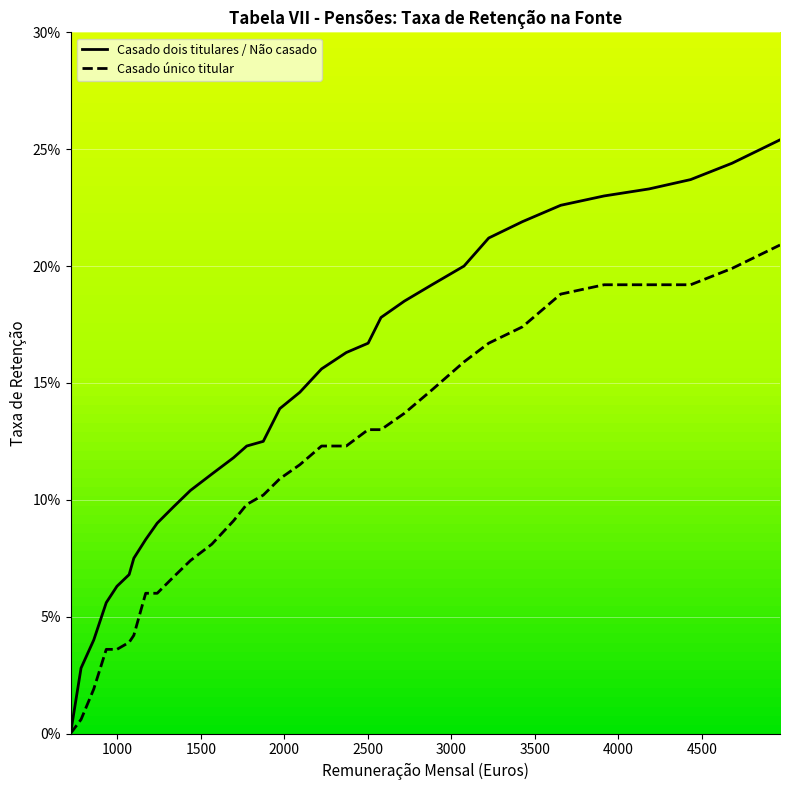

The Casado único titular series shows 0.1 at 31. True or false?

False